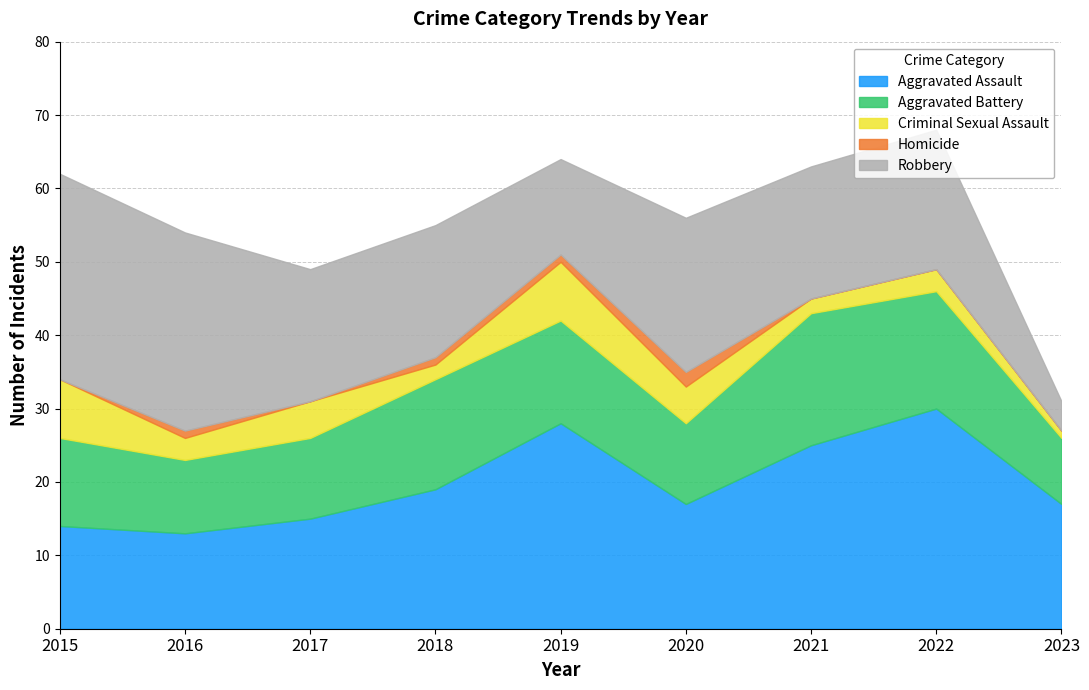

Reading left to right, list all the values displayed in this chart.

Aggravated Assault: 2015=14	2016=13	2017=15	2018=19	2019=28	2020=17	2021=25	2022=30	2023=17
Aggravated Battery: 2015=12	2016=10	2017=11	2018=15	2019=14	2020=11	2021=18	2022=16	2023=9
Criminal Sexual Assault: 2015=8	2016=3	2017=5	2018=2	2019=8	2020=5	2021=2	2022=3	2023=1
Homicide: 2015=0	2016=1	2017=0	2018=1	2019=1	2020=2	2021=0	2022=0	2023=0
Robbery: 2015=28	2016=27	2017=18	2018=18	2019=13	2020=21	2021=18	2022=19	2023=4